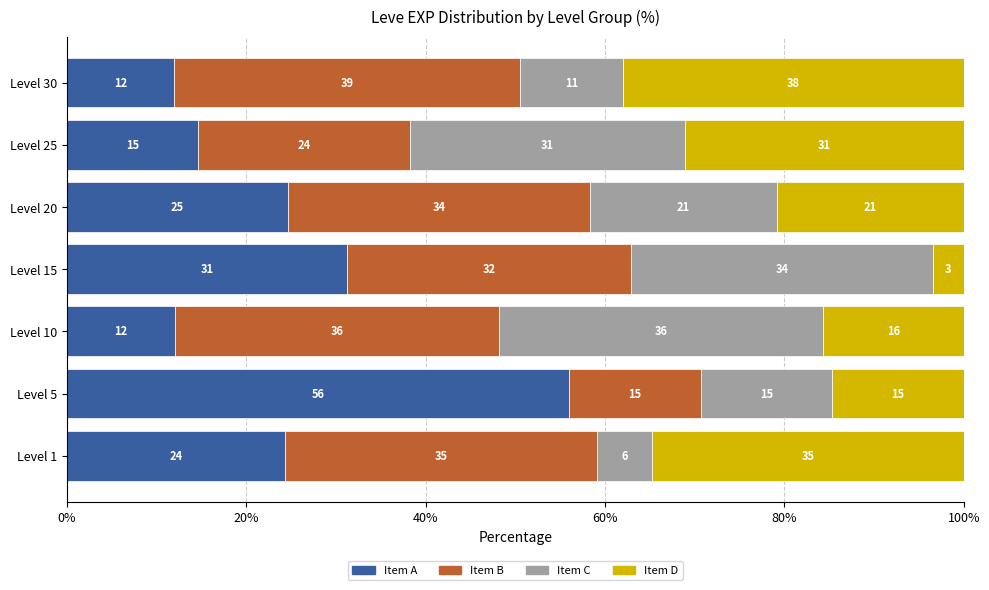

What are all the series names shown in the legend?

Item A, Item B, Item C, Item D